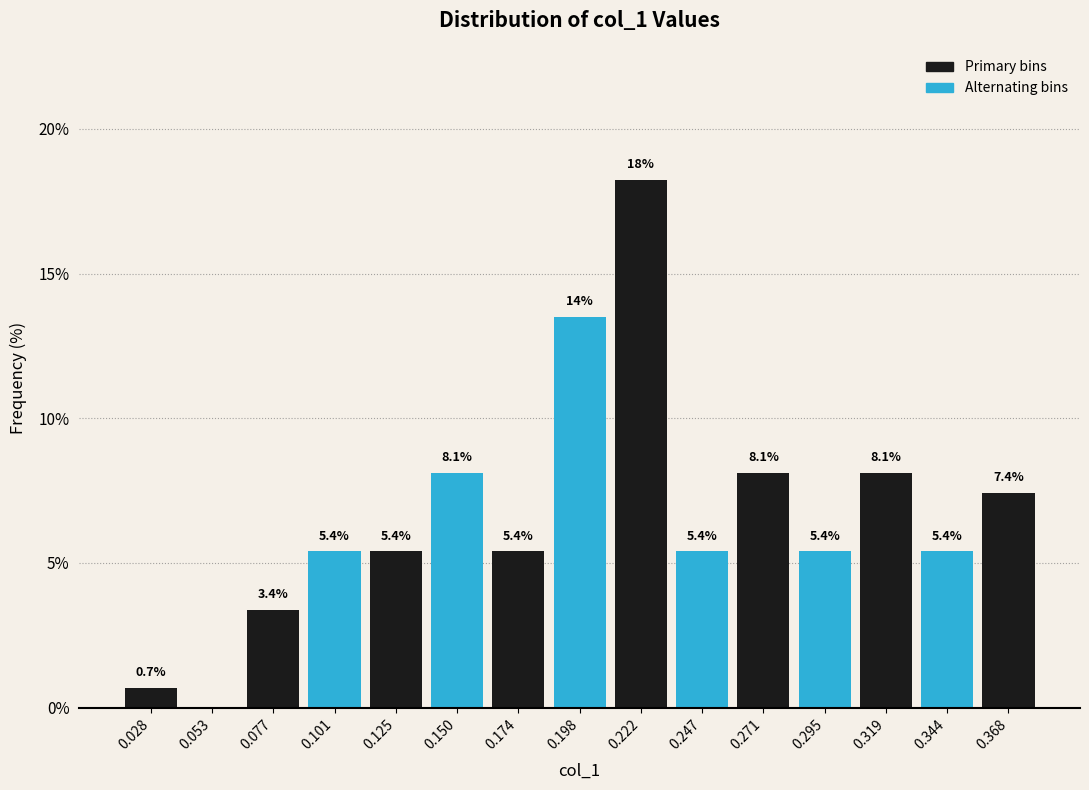

Which range on the x-axis has the tallest bar?

0.210 to 0.235